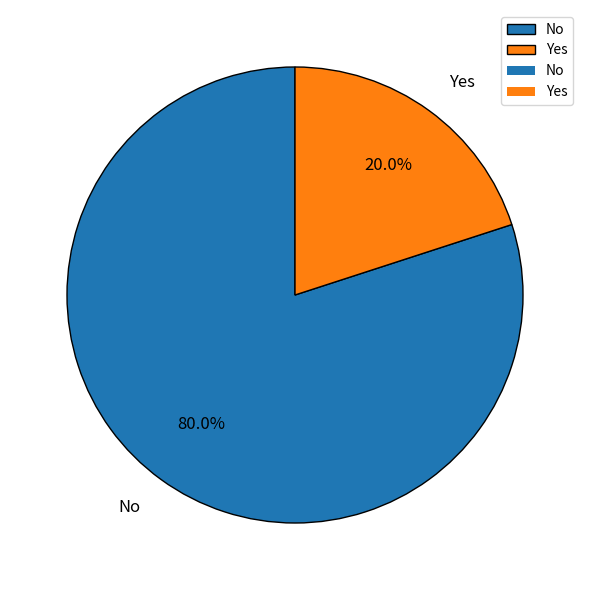

To the nearest percent, what is the combined percentage of Yes and No?

100%